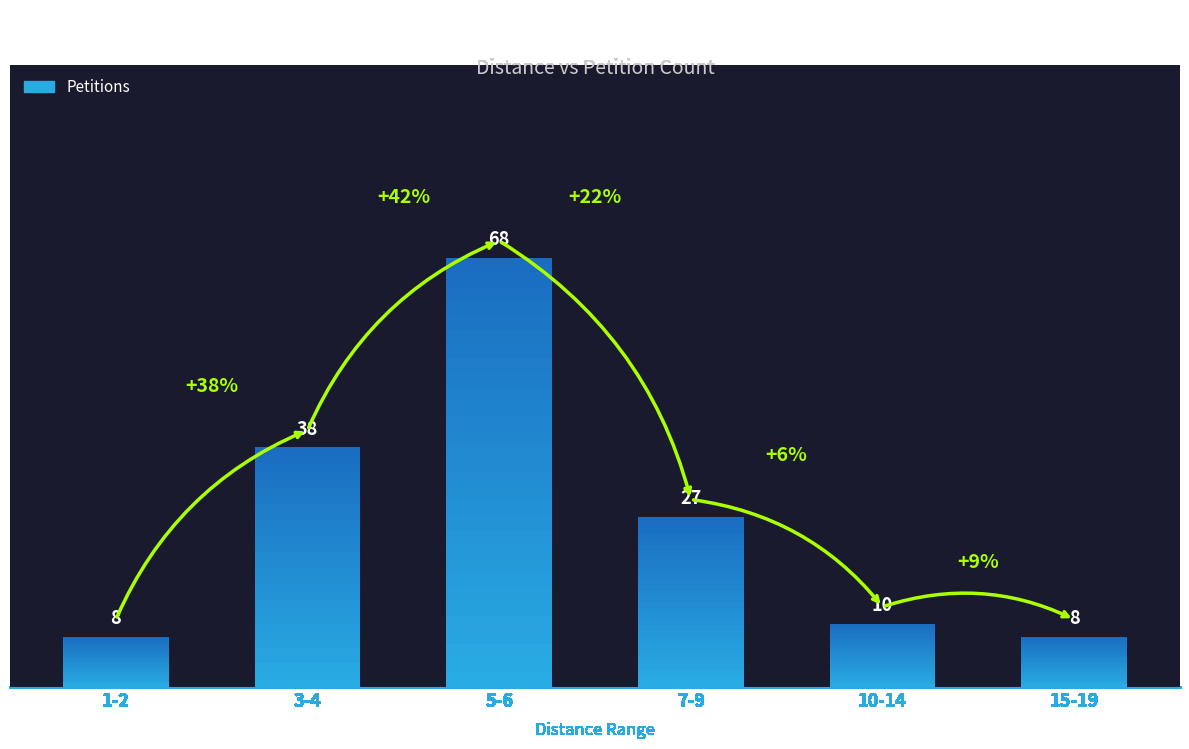

Are the bars horizontal?

No